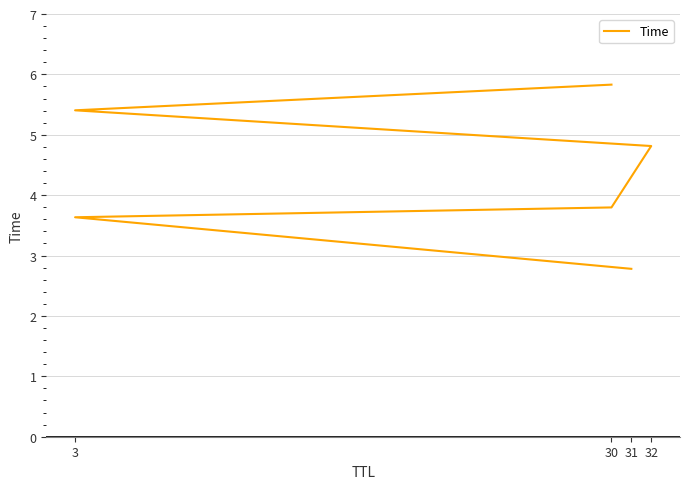

How many values are below 4?

3